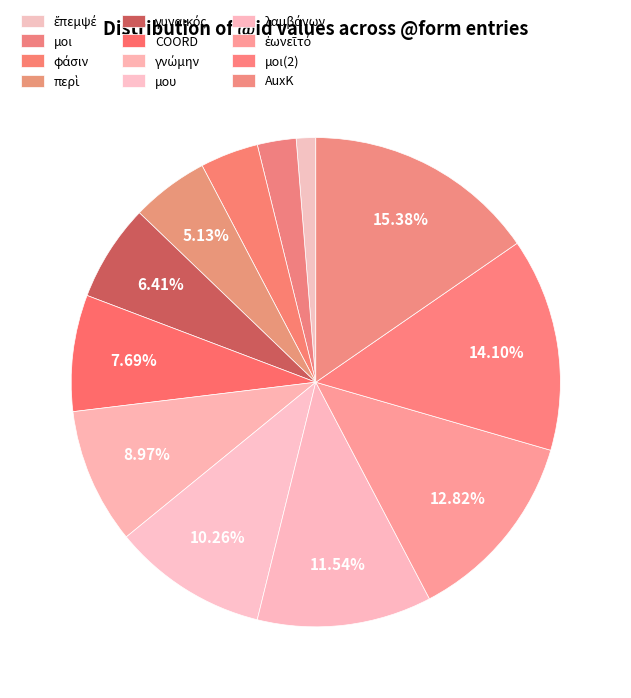

How many segments does this pie chart have?

12